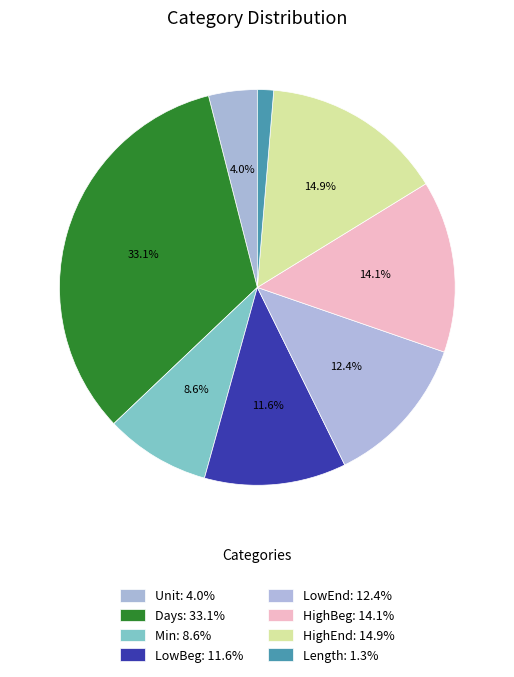

How many slices are in this pie chart?

8